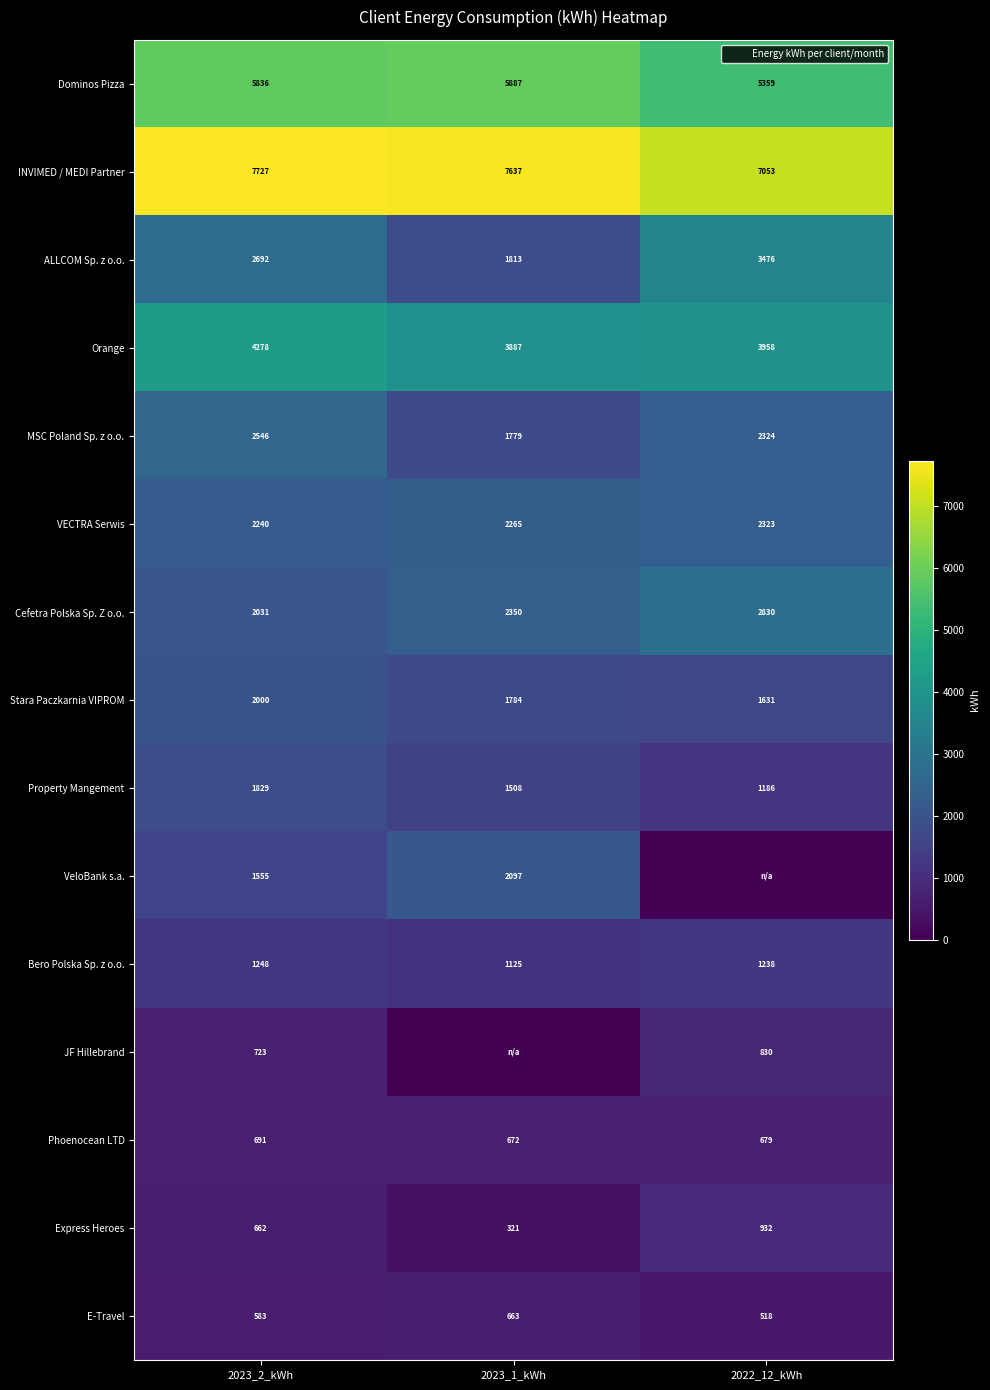

Where is Bero Polska Sp. z o.o. nearest to the value 1186?

2022_12_kWh